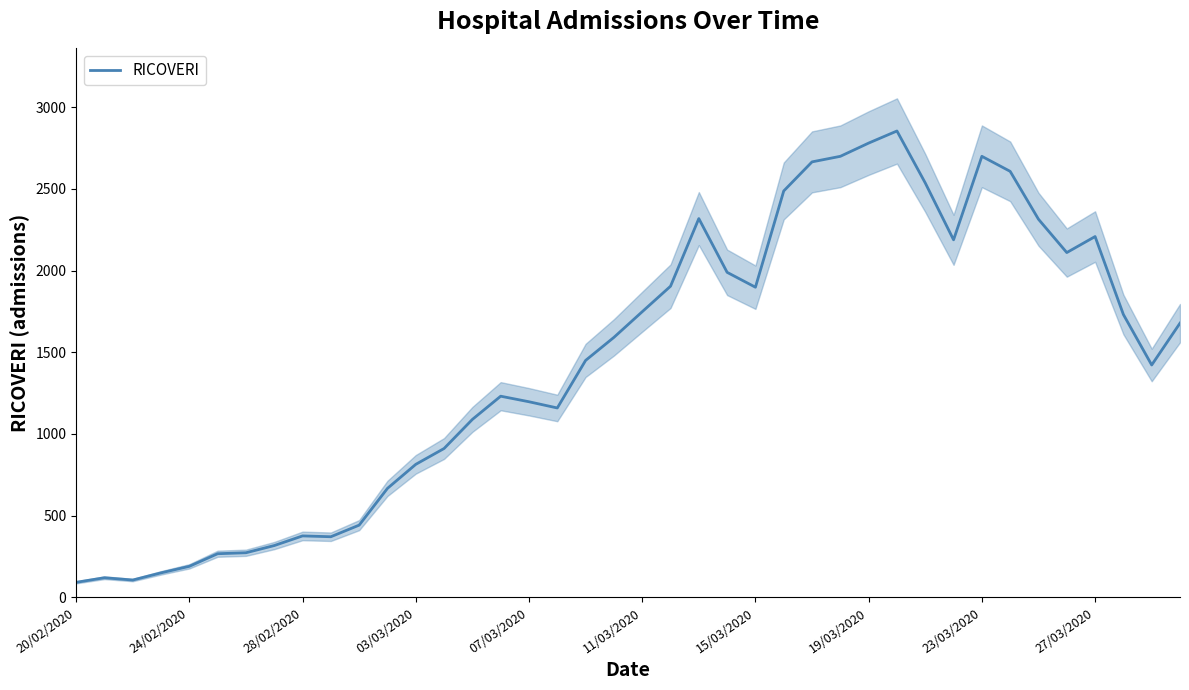

The RICOVERI series shows 376 at 28/02/2020. True or false?

True